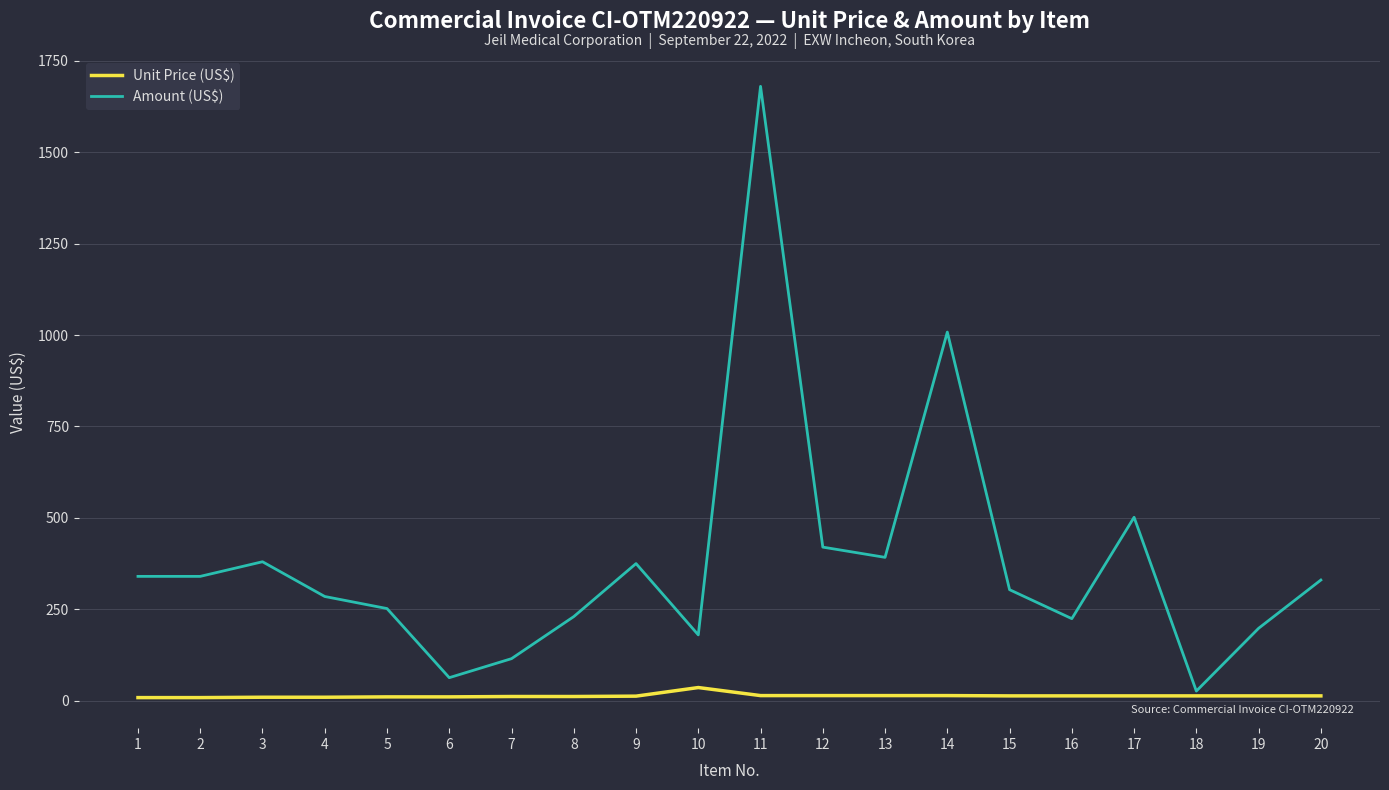

What is the sum of the Amount (US$) values at 11 and 19?

1878.0